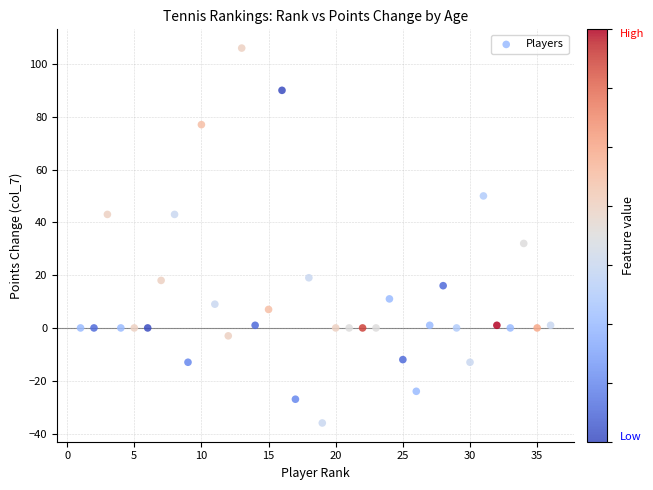

What is the range of Y values (max minus min)?

142